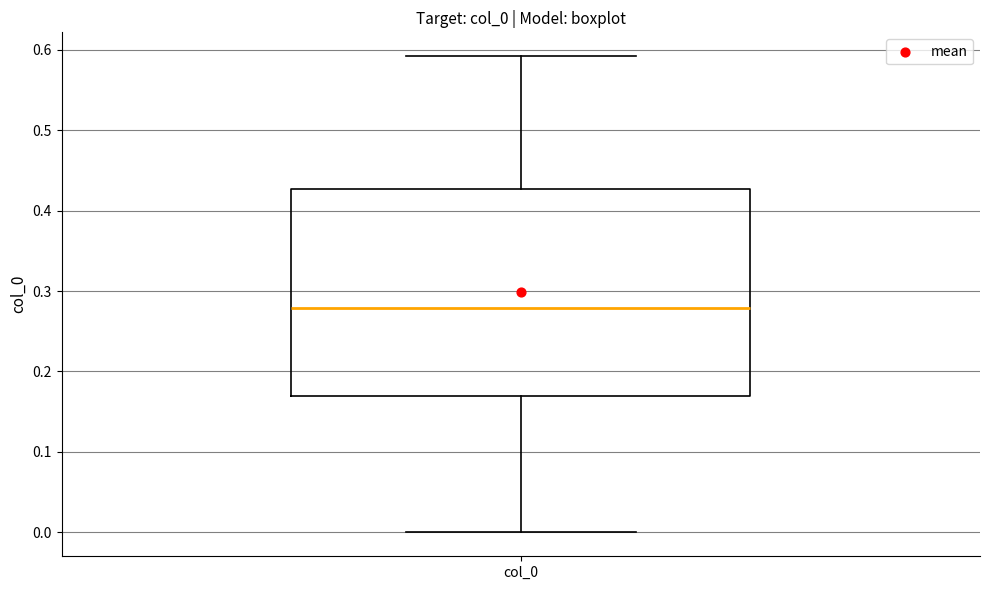

Transcribe this box plot: give where the median line is, the range the box spans, and where the two whiskers end, as read against the y-axis. The values are not printed on the chart, so give them approximately, as read against the axis.

median 0.28, box 0.17 to 0.43, whiskers 0.00 to 0.59